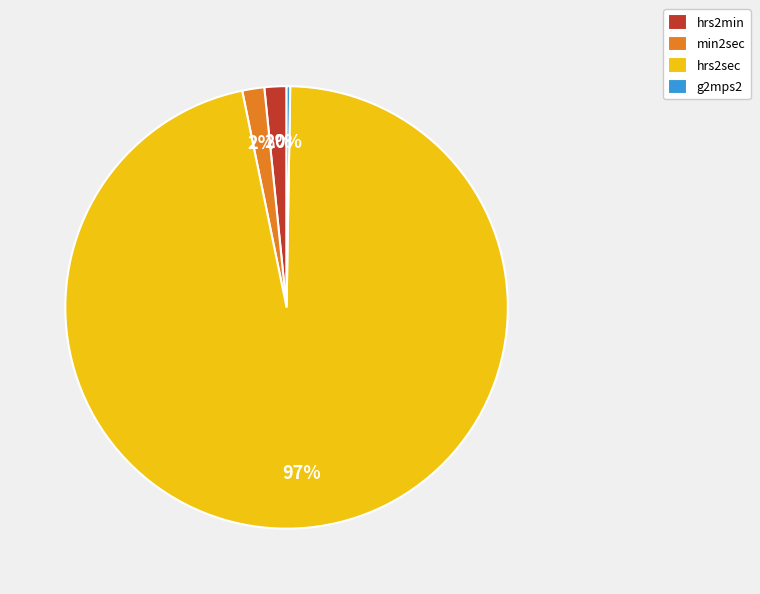

The hrs2min slice represents 2% of the pie. True or false?

True